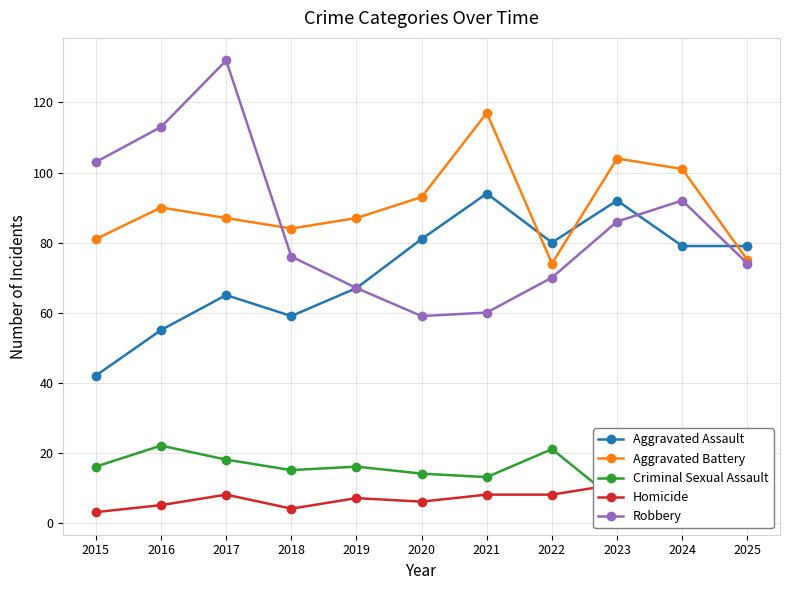

What is the maximum value shown in the chart?

132